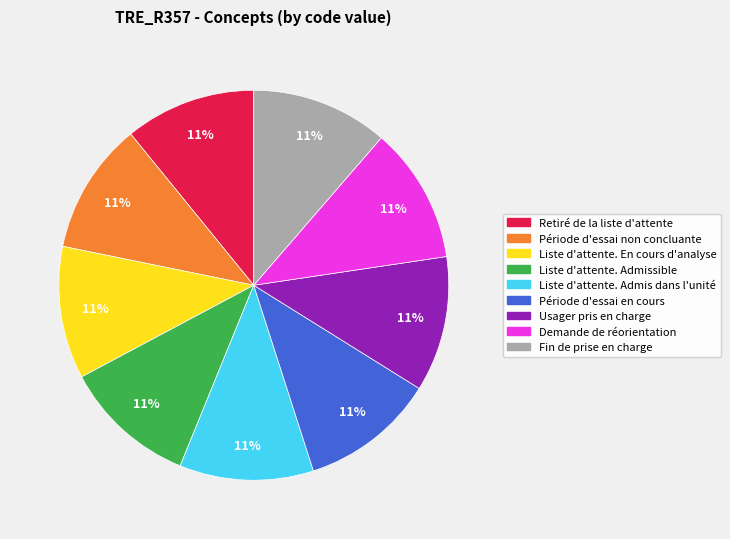

How many slices are in this pie chart?

9